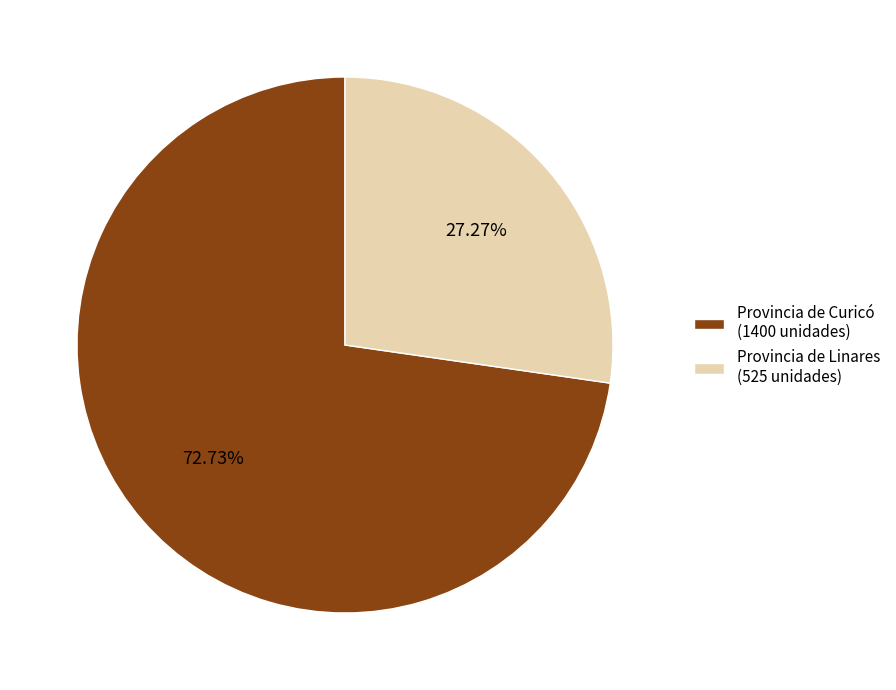

Rank the categories by value from lowest to highest.

Provincia de Linares (525 unidades), Provincia de Curicó (1400 unidades)